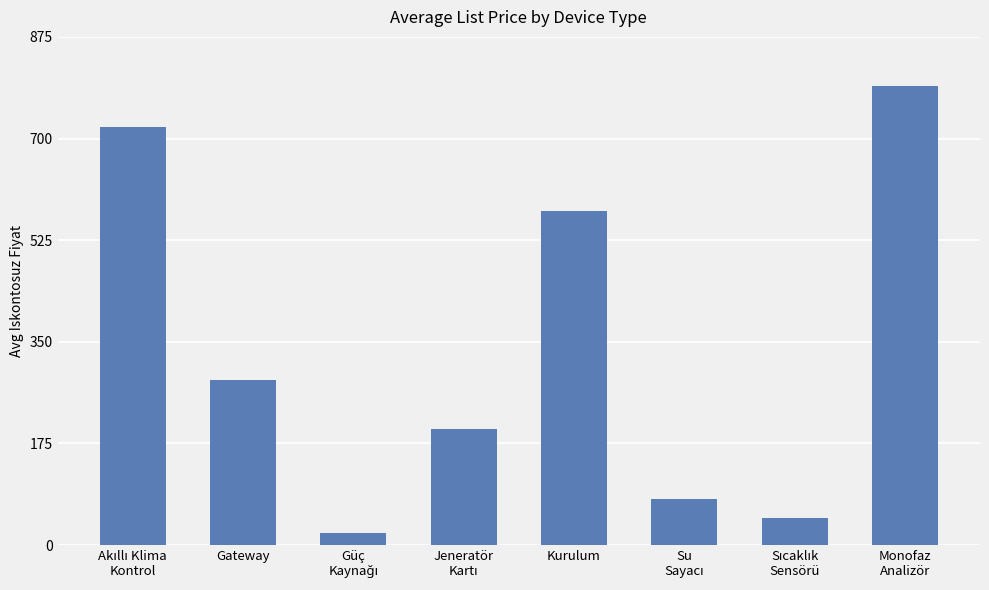

Reading left to right, extract all data points from this chart.

720	285	21	200	575	79	47	790